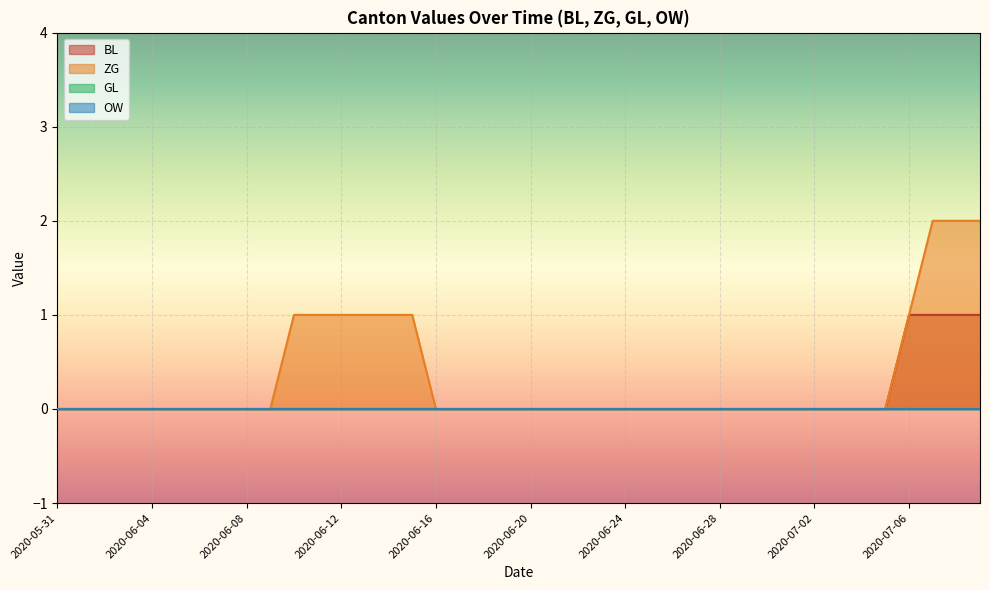

What is the difference between the second highest and minimum values in the BL series?

1